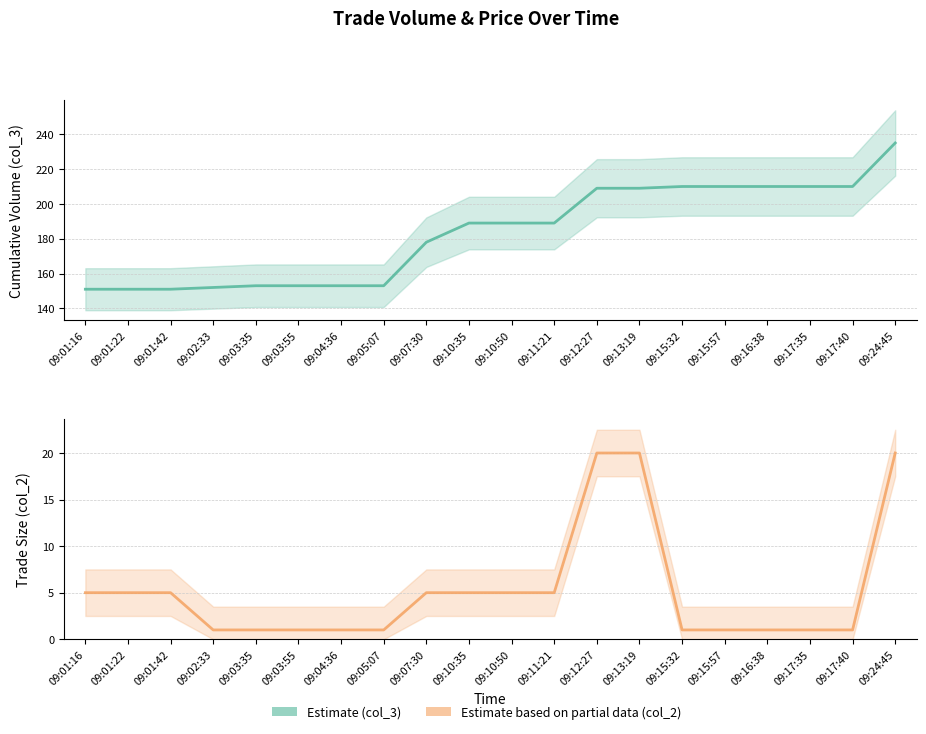

Which has a higher value, 09:10:35 or 09:03:55?

09:10:35